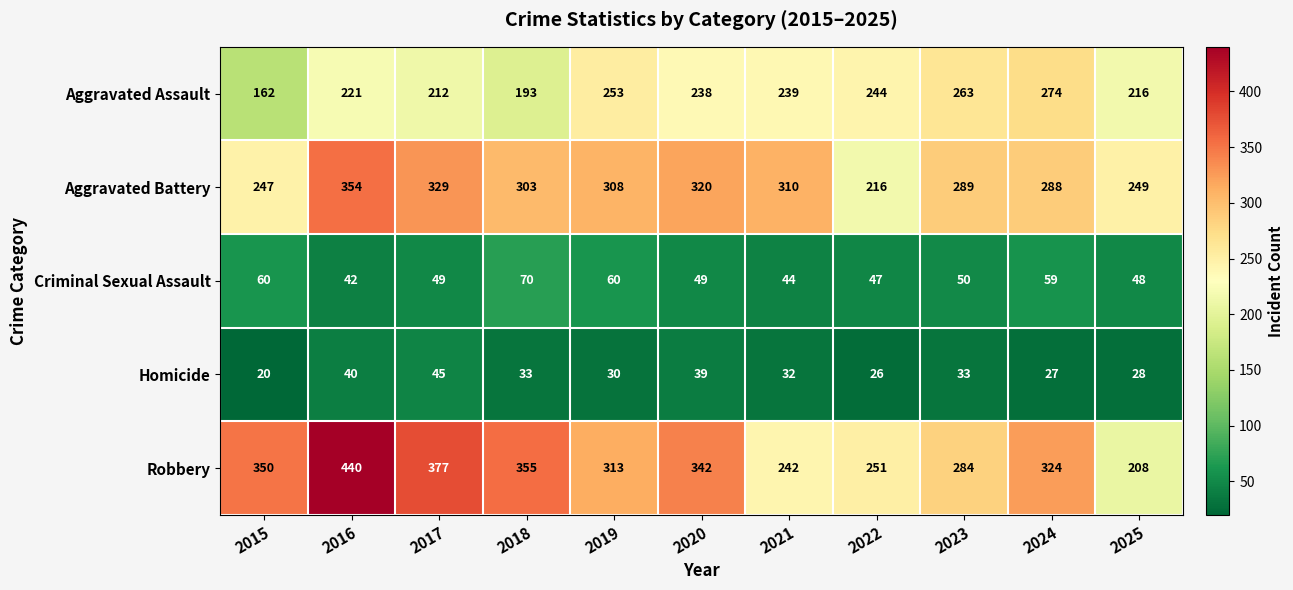

The value of Homicide at 2021 is 57. True or false?

False